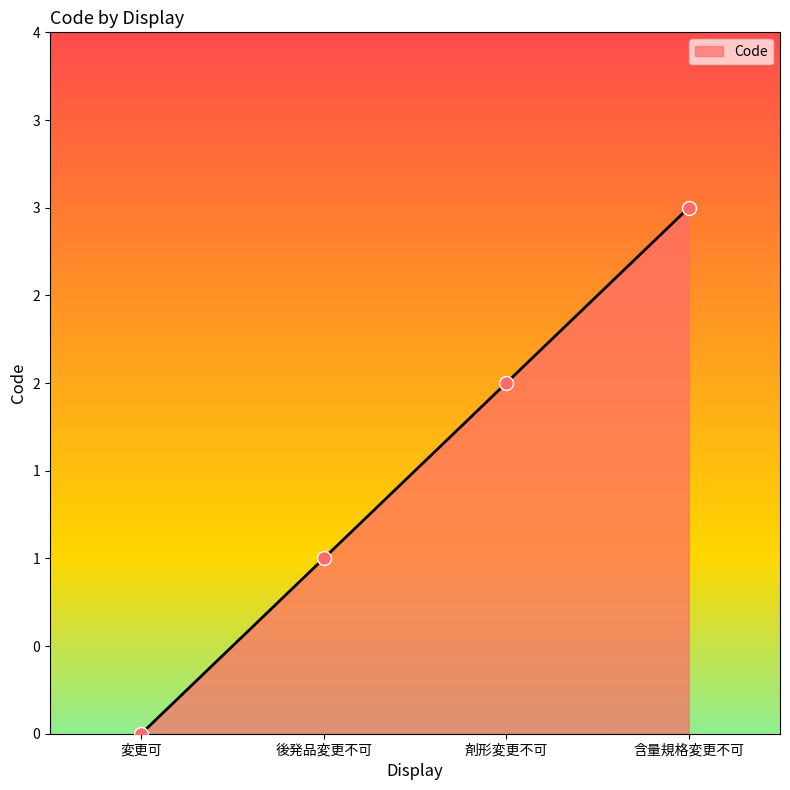

Between 剤形変更不可 and 含量規格変更不可, which is larger?

含量規格変更不可